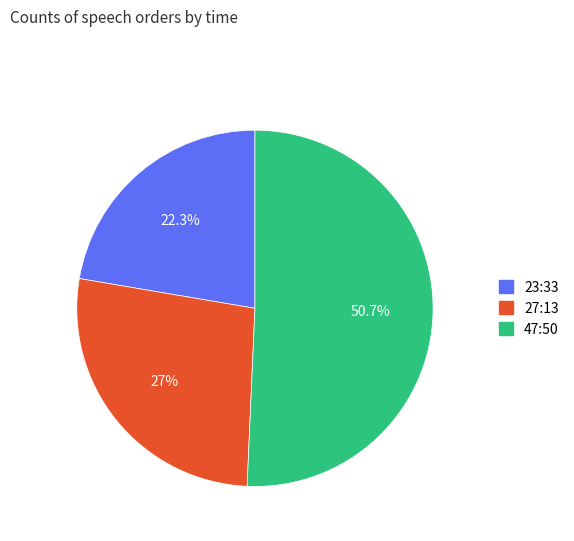

Combined, what portion of the pie is 27:13 and 23:33?

49.3%